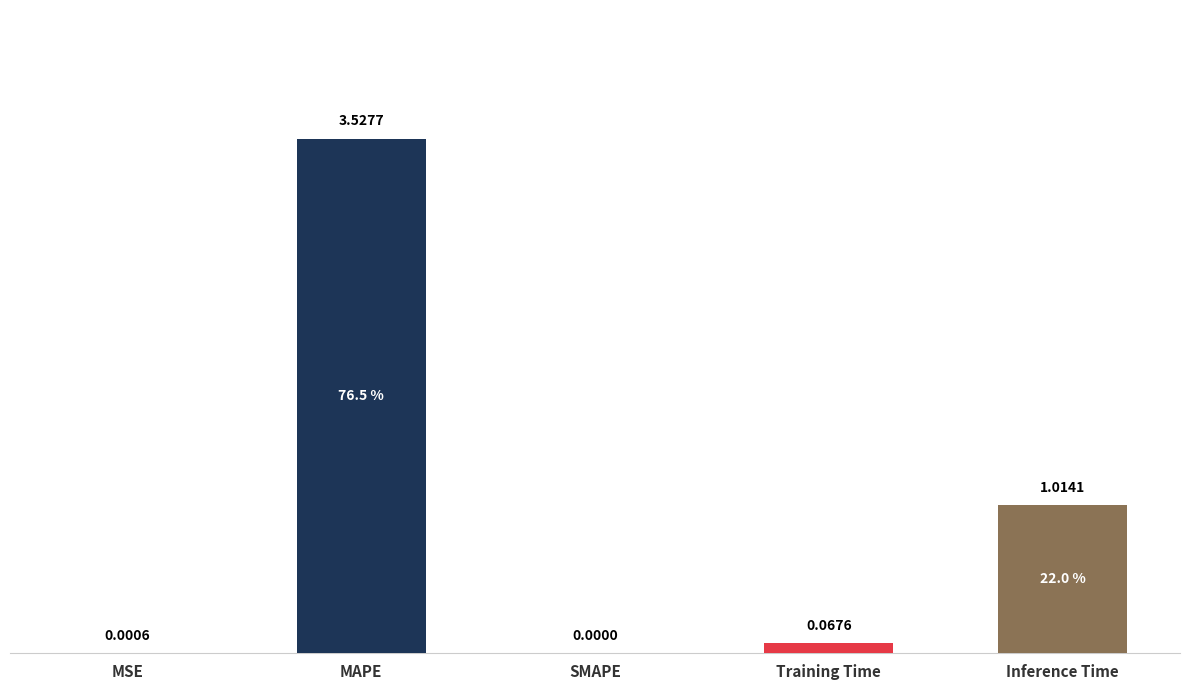

What is the change in value from MAPE to Training Time?

-3.5